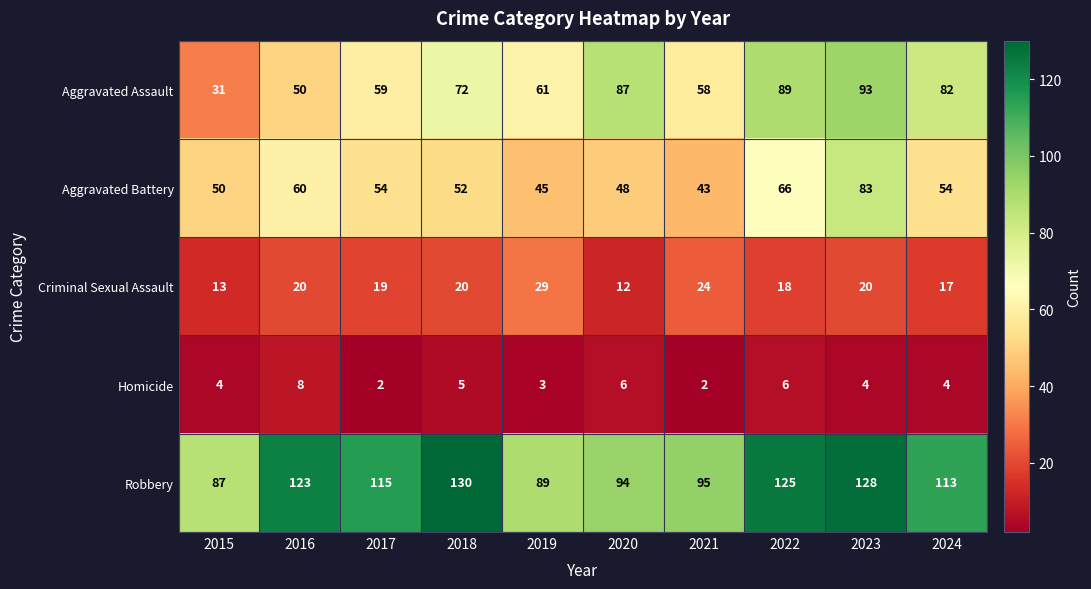

List the labels in order of Robbery value, smallest first.

2015, 2019, 2020, 2021, 2024, 2017, 2016, 2022, 2023, 2018